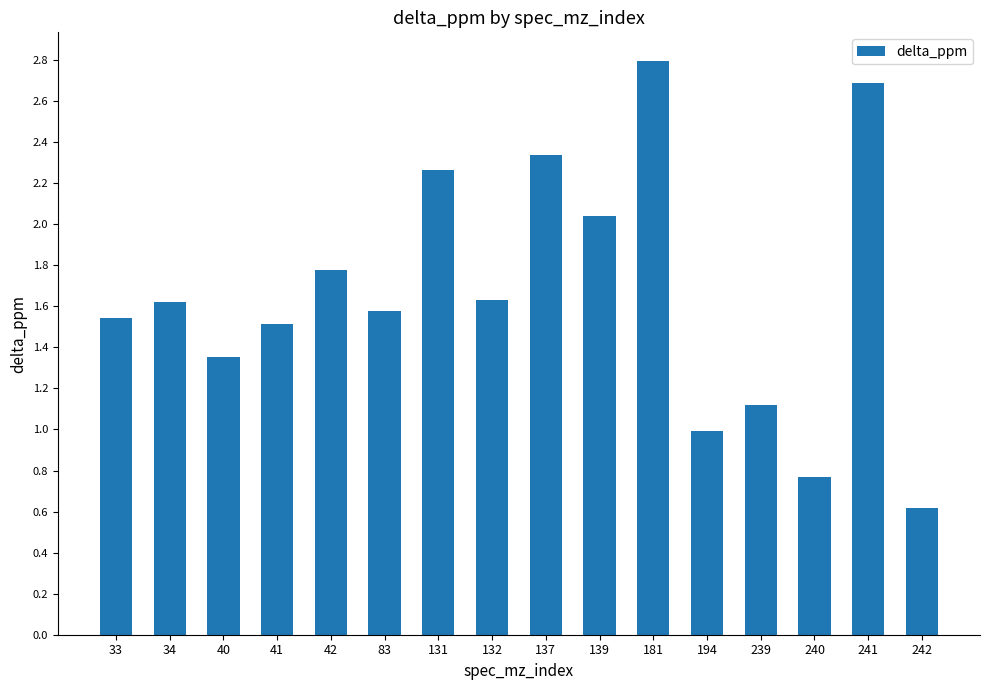

True or false: the data shows 0.6 at 242.

True